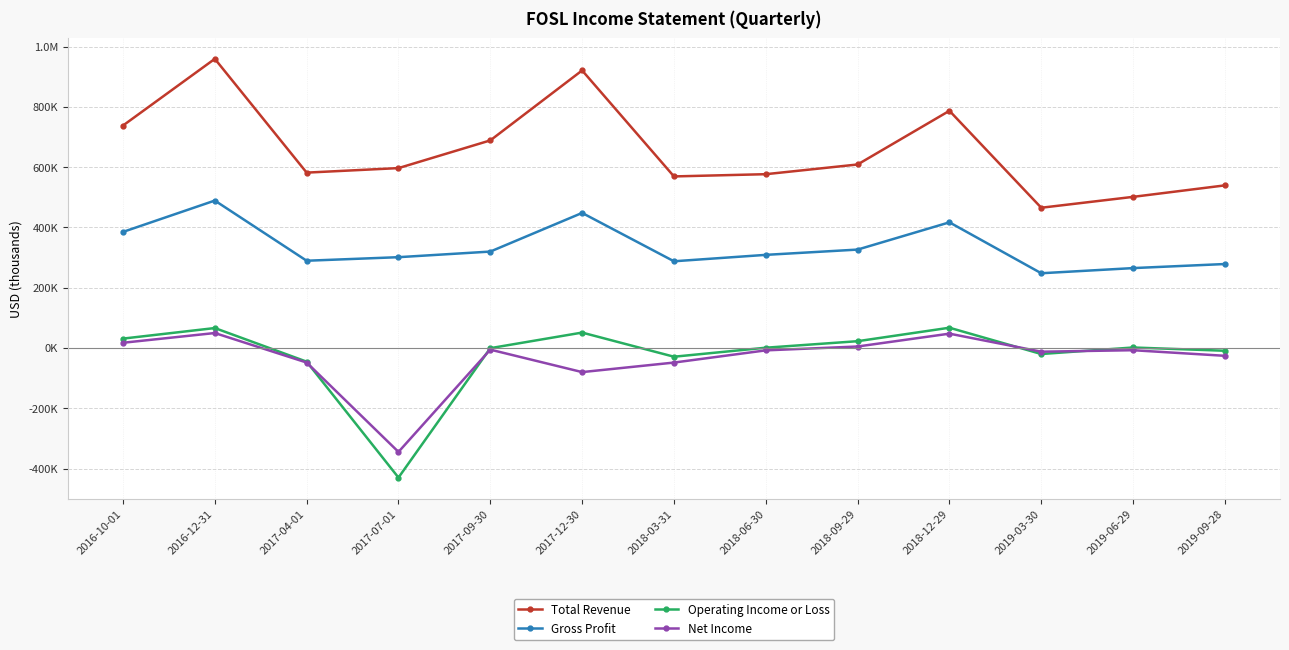

Rank the categories by Operating Income or Loss value from highest to lowest.

2018-12-29, 2016-12-31, 2017-12-30, 2016-10-01, 2018-09-29, 2019-06-29, 2018-06-30, 2017-09-30, 2019-09-28, 2019-03-30, 2018-03-31, 2017-04-01, 2017-07-01